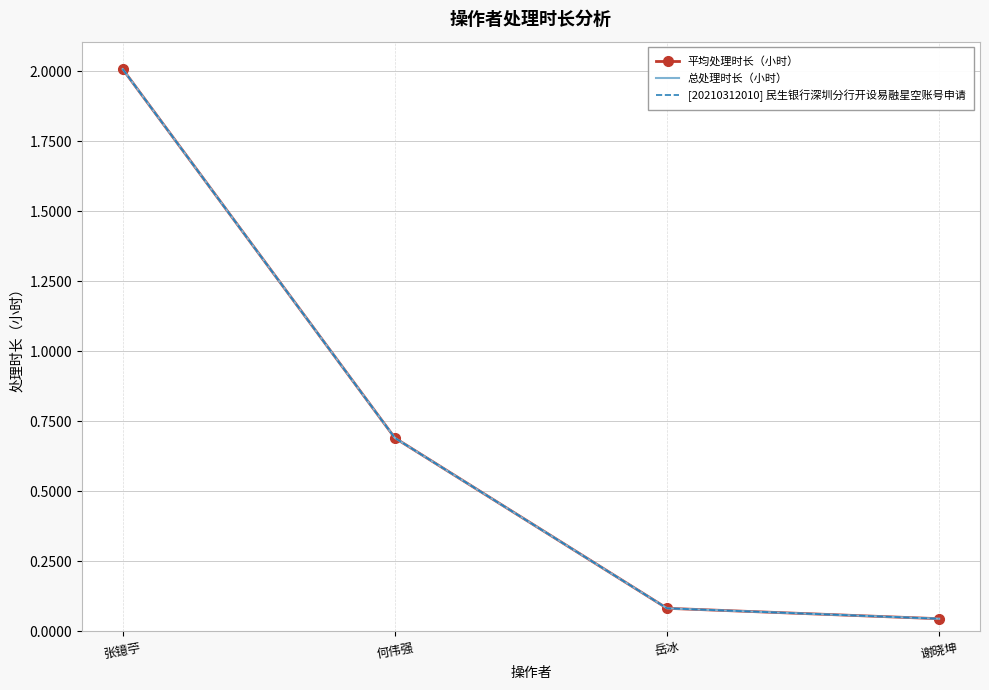

True or false: 总处理时长（小时） and 平均处理时长（小时） intersect in this chart.

False